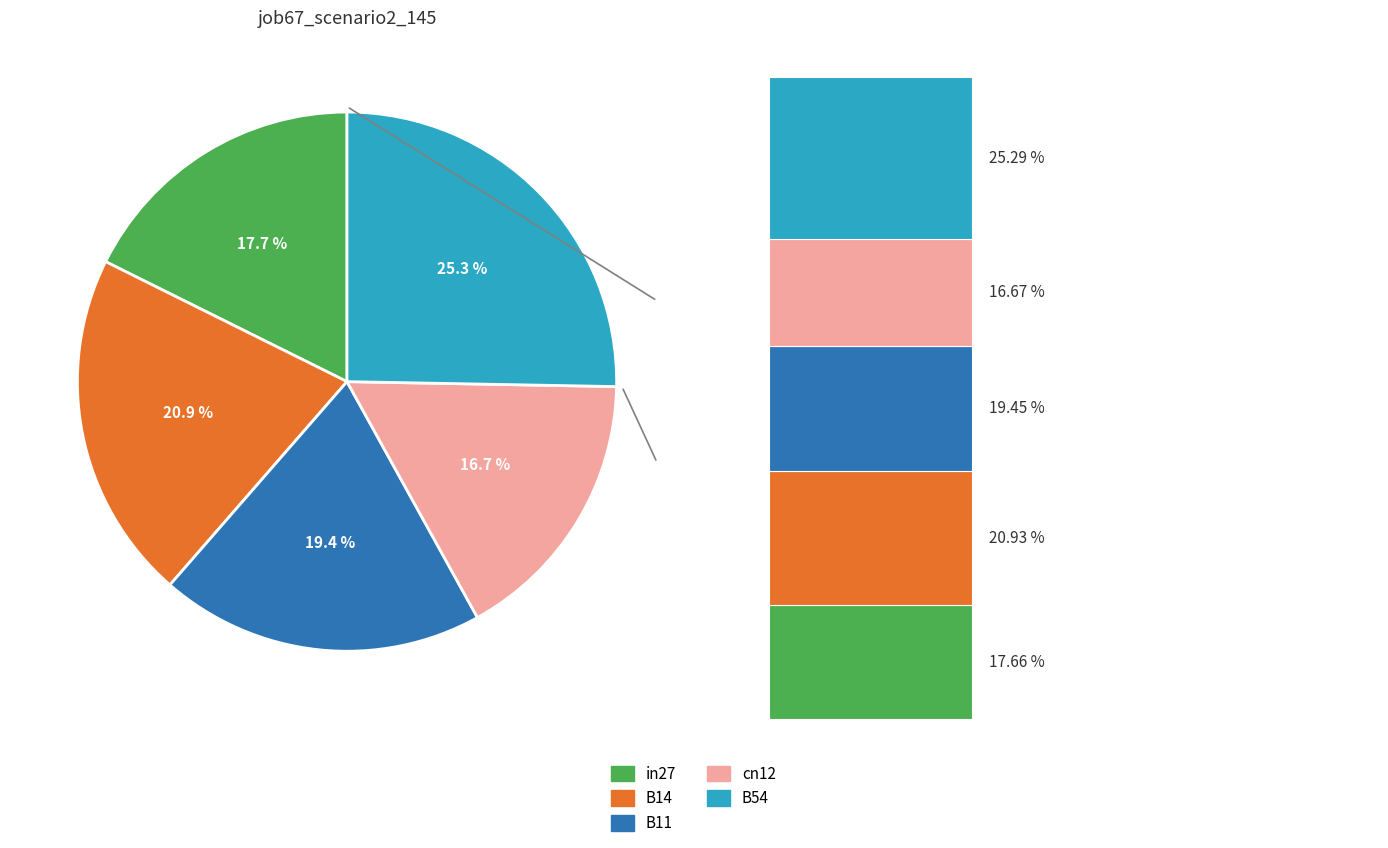

To the nearest percent, what is the difference between the in27 and B54 slice percentages?

8%